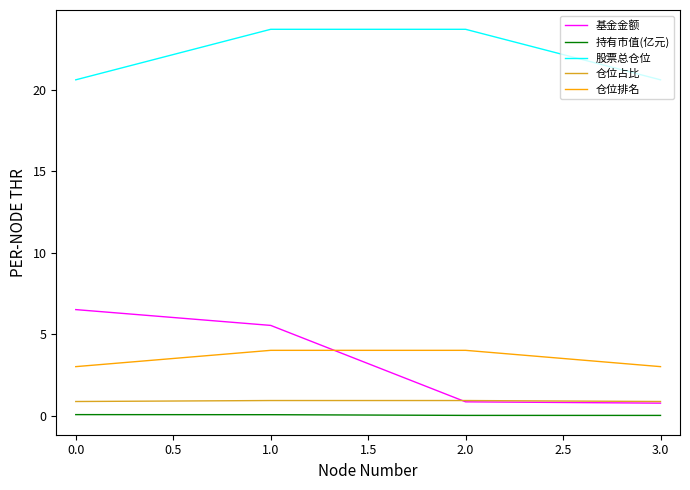

What is the difference between the maximum and minimum values in the 股票总仓位 series?

3.1